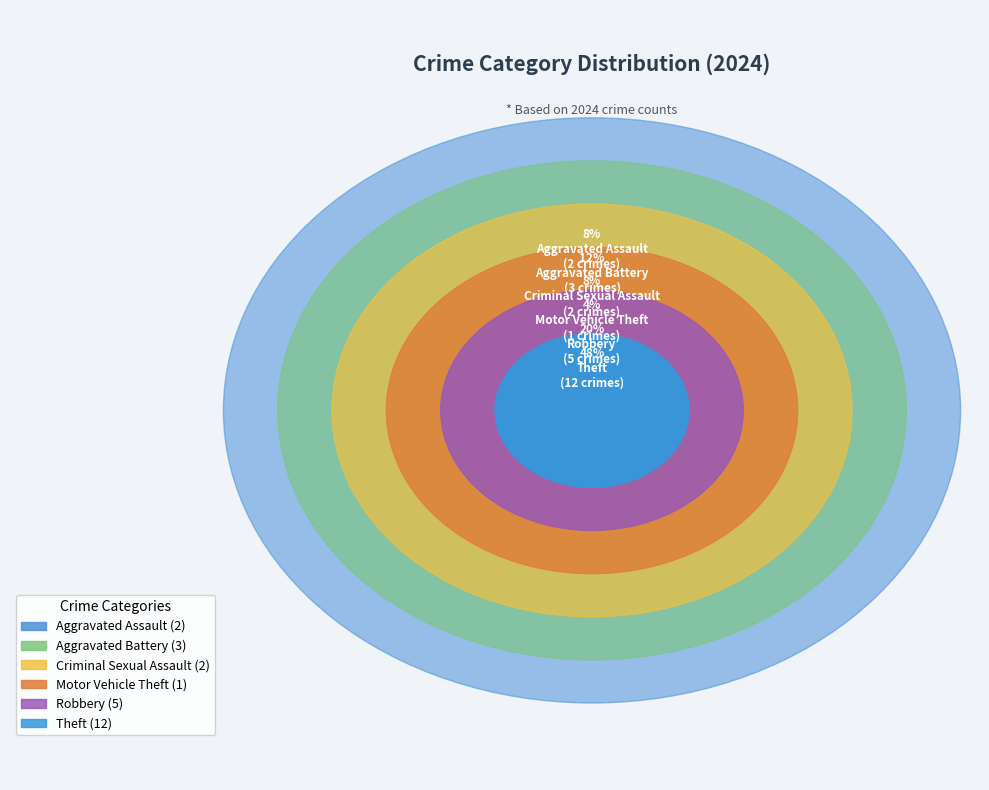

The Criminal Sexual Assault slice represents 1% of the pie. True or false?

False